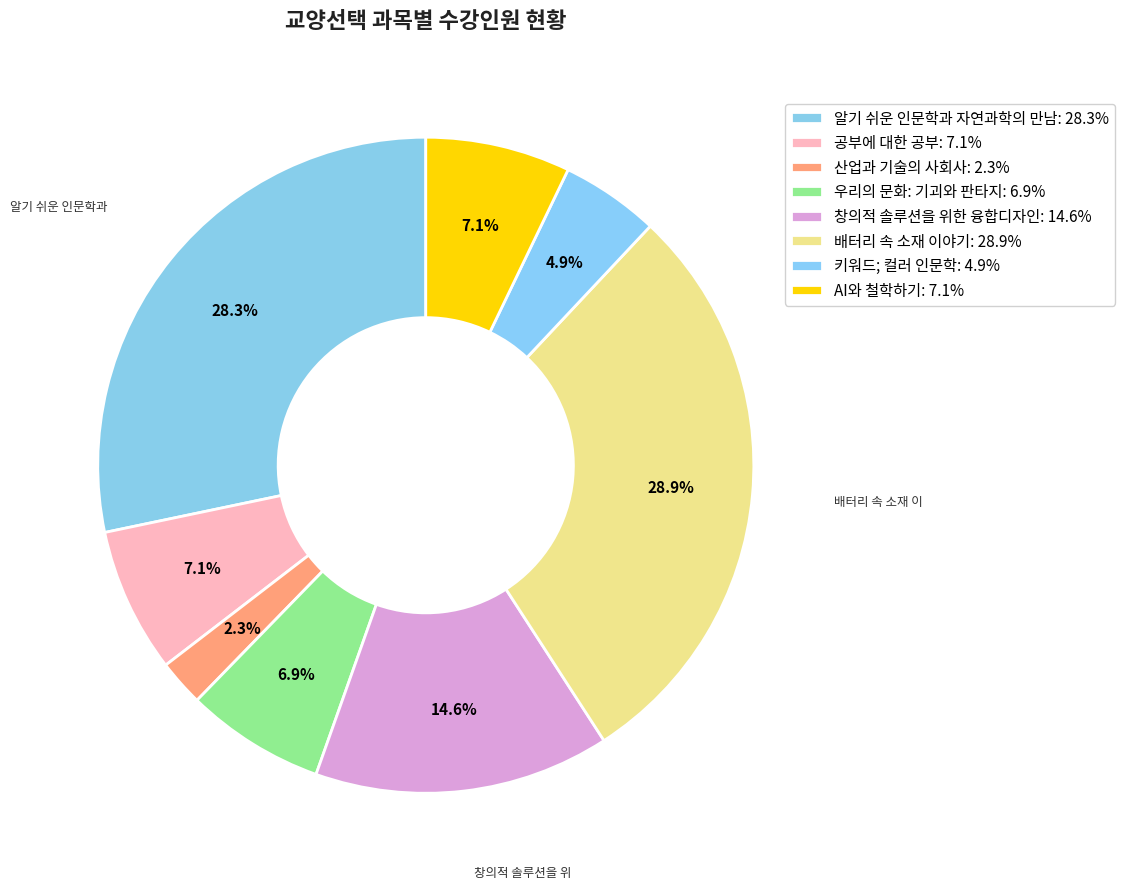

To the nearest percent, what is the difference between the largest and smallest slice percentages?

27%